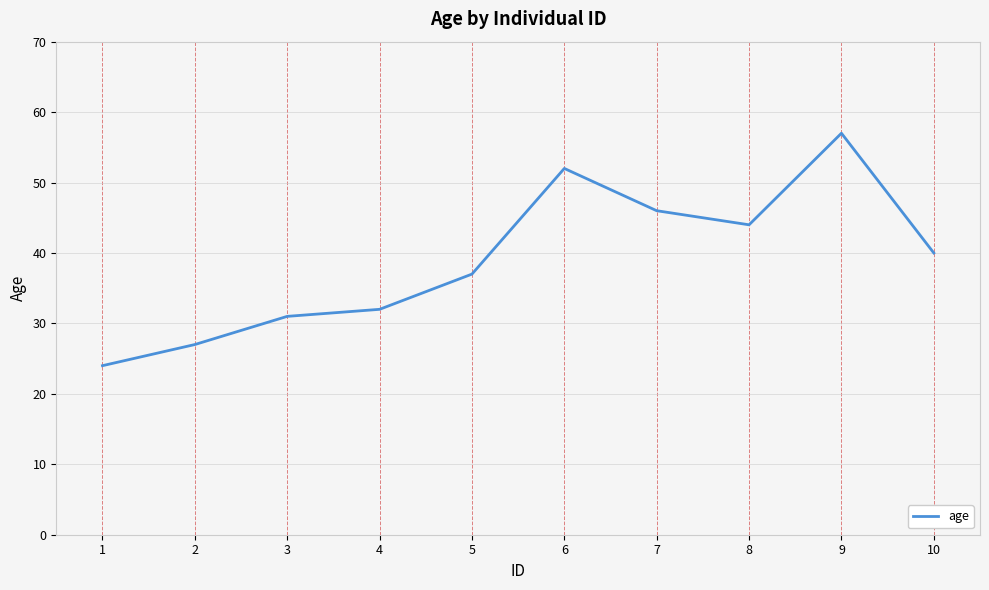

The chart shows a value of 14 at 5. True or false?

False